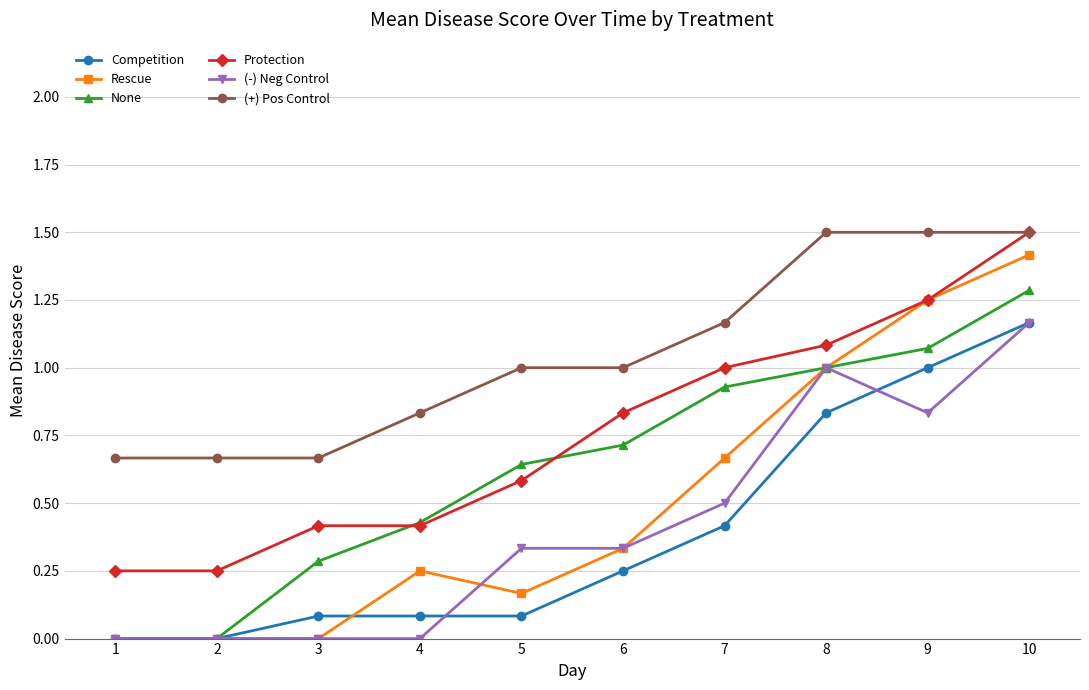

Which series changed the most between 2 and 7?

None